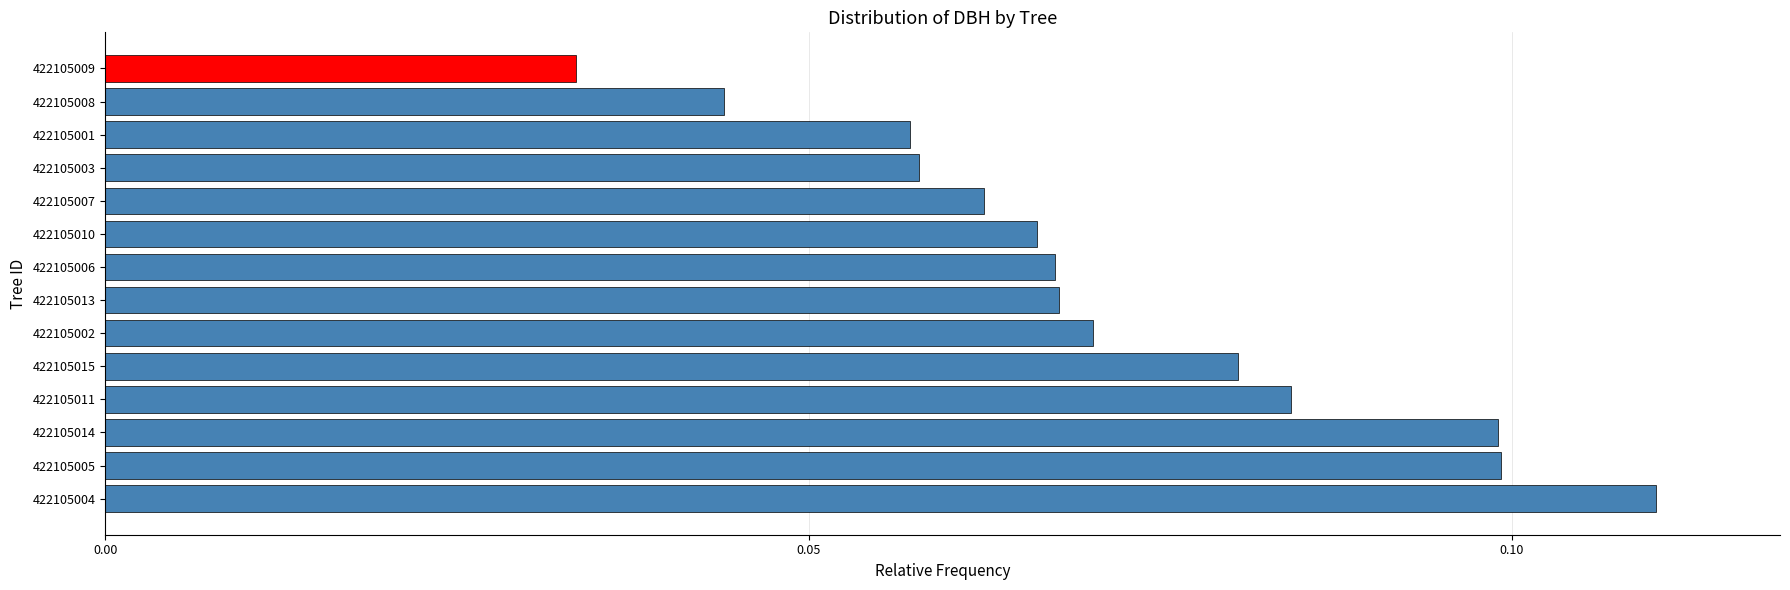

The value at 422105005 is 0.1. True or false?

True